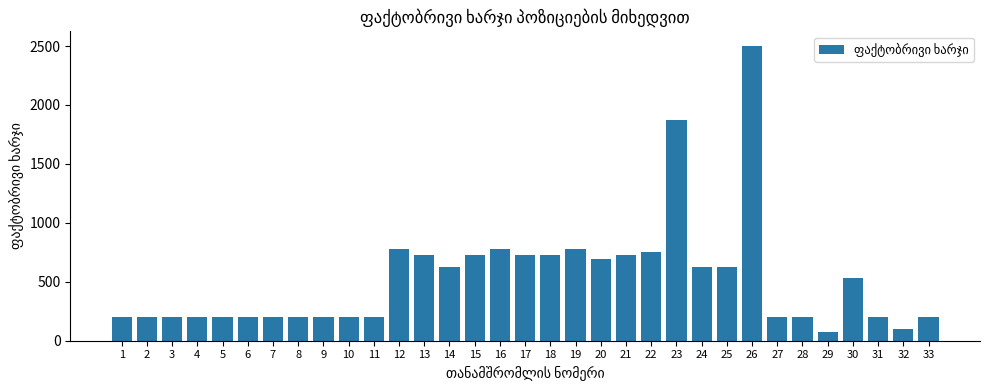

Reading right to left, list all the values displayed in this chart.

33=200.0	32=96.9	31=200.0	30=533.2	29=72.7	28=200.0	27=200.0	26=2500.0	25=625.0	24=625.0	23=1875.0	22=750.0	21=730.0	20=690.0	19=780.0	18=730.0	17=730.0	16=780.0	15=730.0	14=625.0	13=730.0	12=780.0	11=200.0	10=200.0	9=200.0	8=200.0	7=200.0	6=200.0	5=200.0	4=200.0	3=200.0	2=200.0	1=200.0